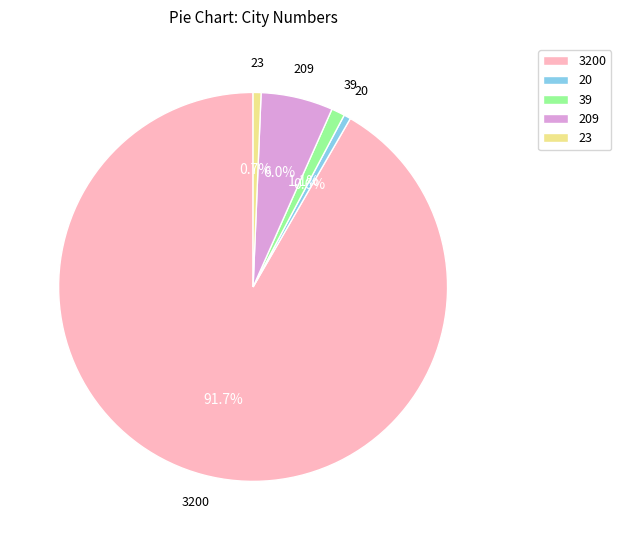

How many slices are in this pie chart?

5